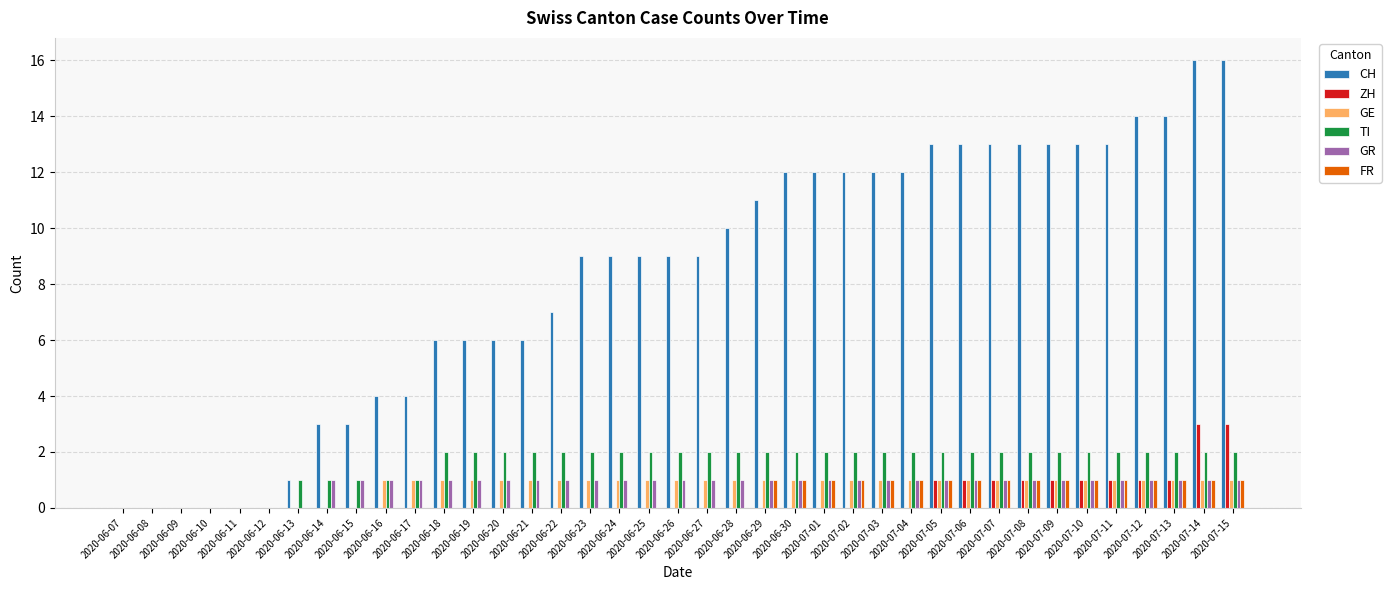

Which series has the largest total across all categories?

CH